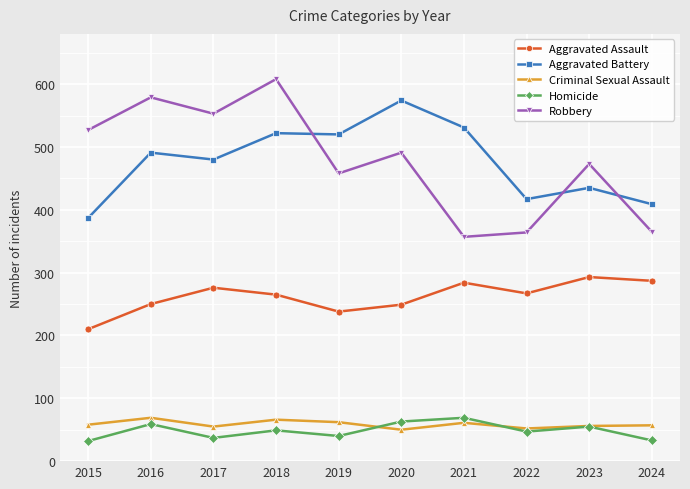

What is the total value across all series at 2020?

1427